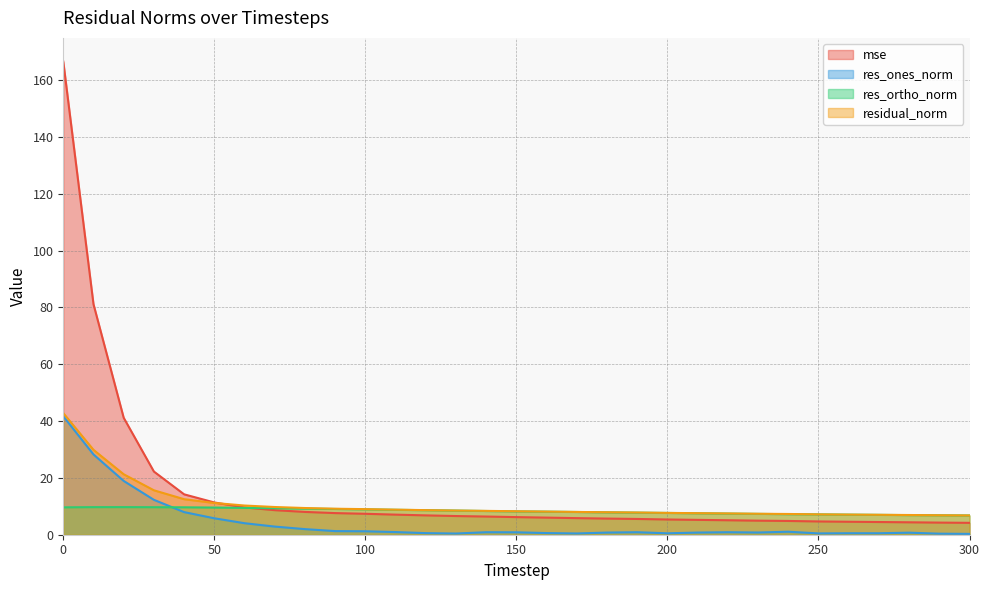

What are all the series names shown in the legend?

mse, res_ones_norm, res_ortho_norm, residual_norm